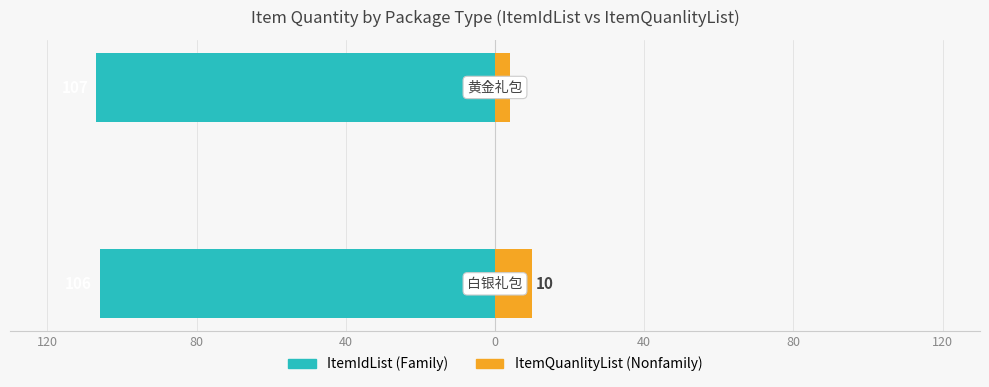

What is the approximate value of ItemQuanlityList (Nonfamily) at 80?

4